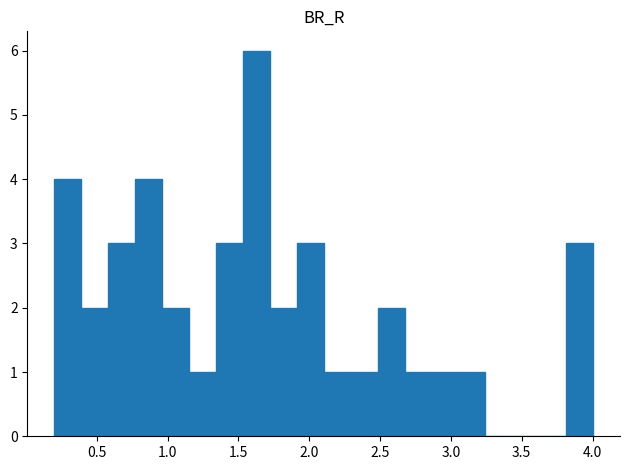

Read against the x-axis, roughly where is the centre of the tallest bar?

1.65